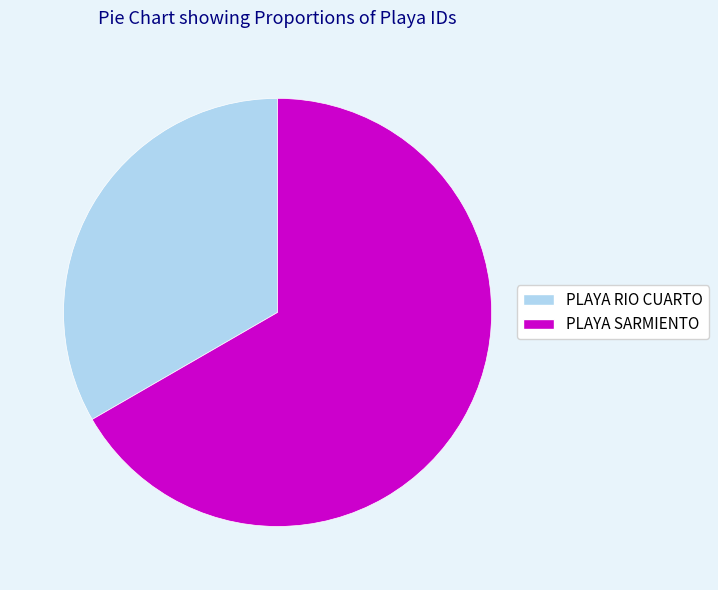

Do PLAYA SARMIENTO and PLAYA RIO CUARTO together represent more than half of the pie?

Yes